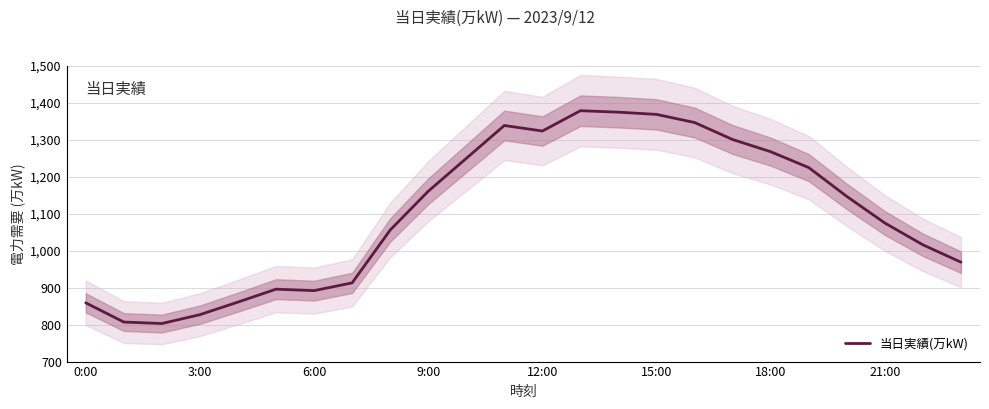

Where is the data nearest to the value 1091?

21:00